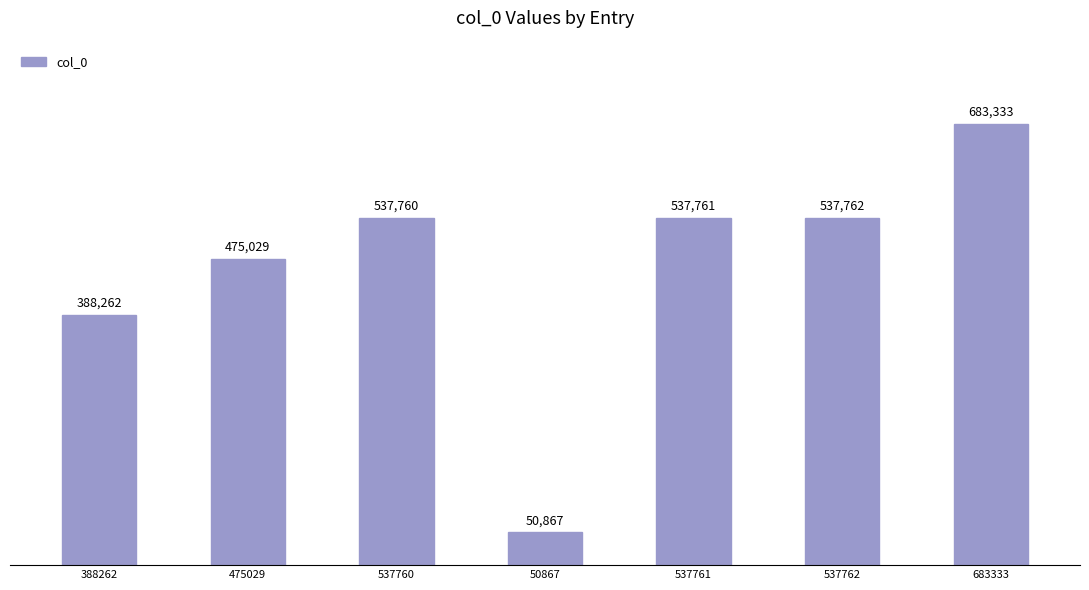

What is the sum of the values at 50867 and 537761?

588628